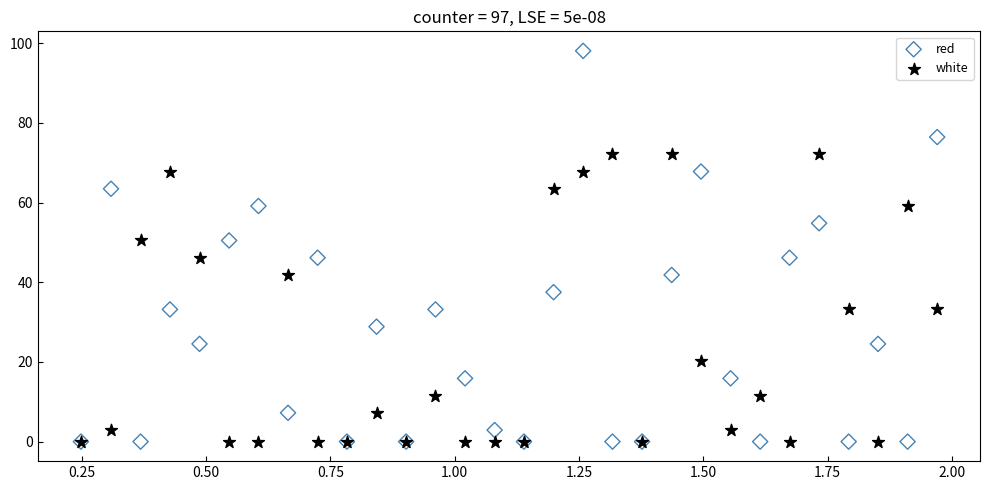

Which series contains the highest Y value?

red